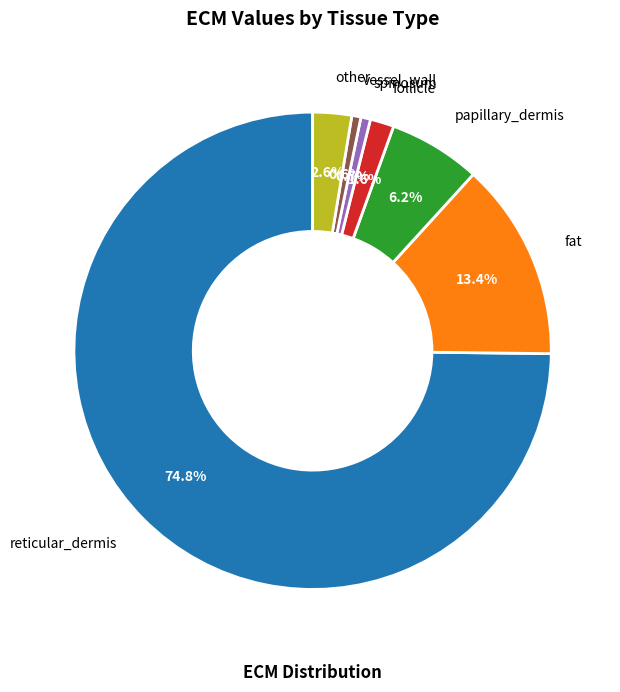

Is there a majority slice in this chart?

Yes